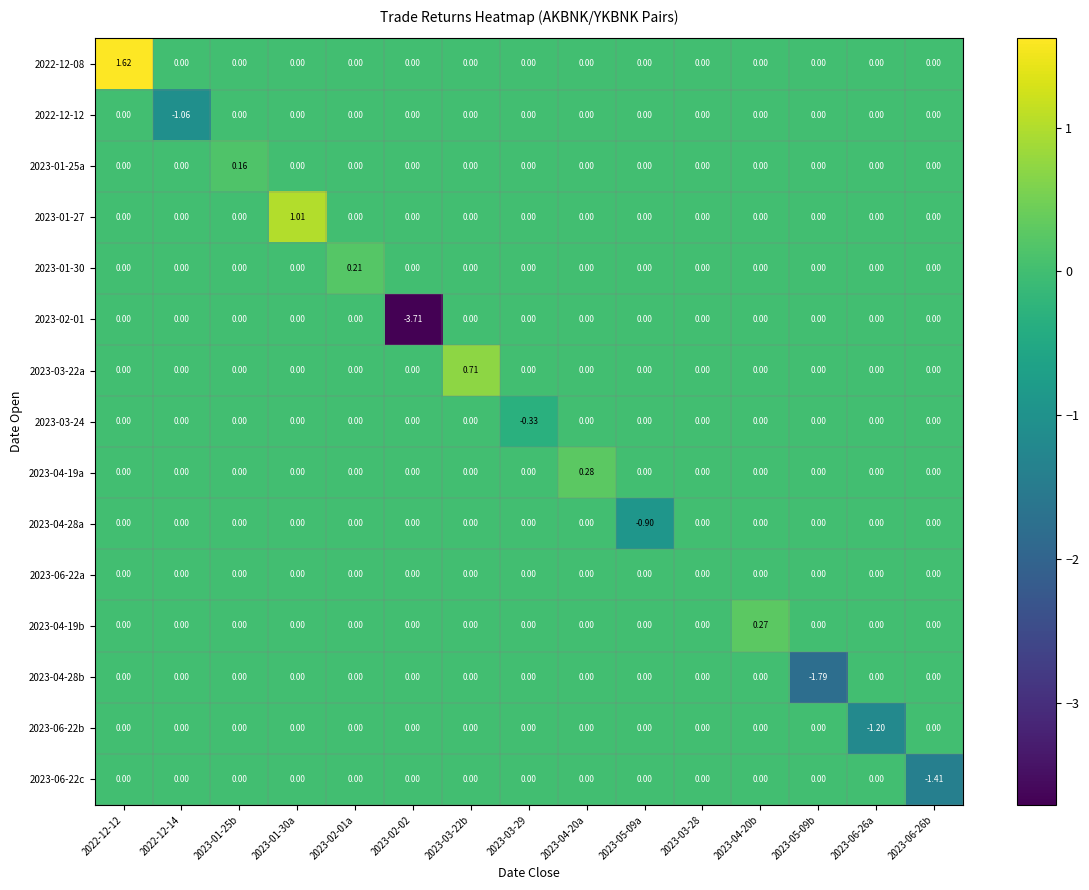

At how many categories does at least one series exceed -3?

15